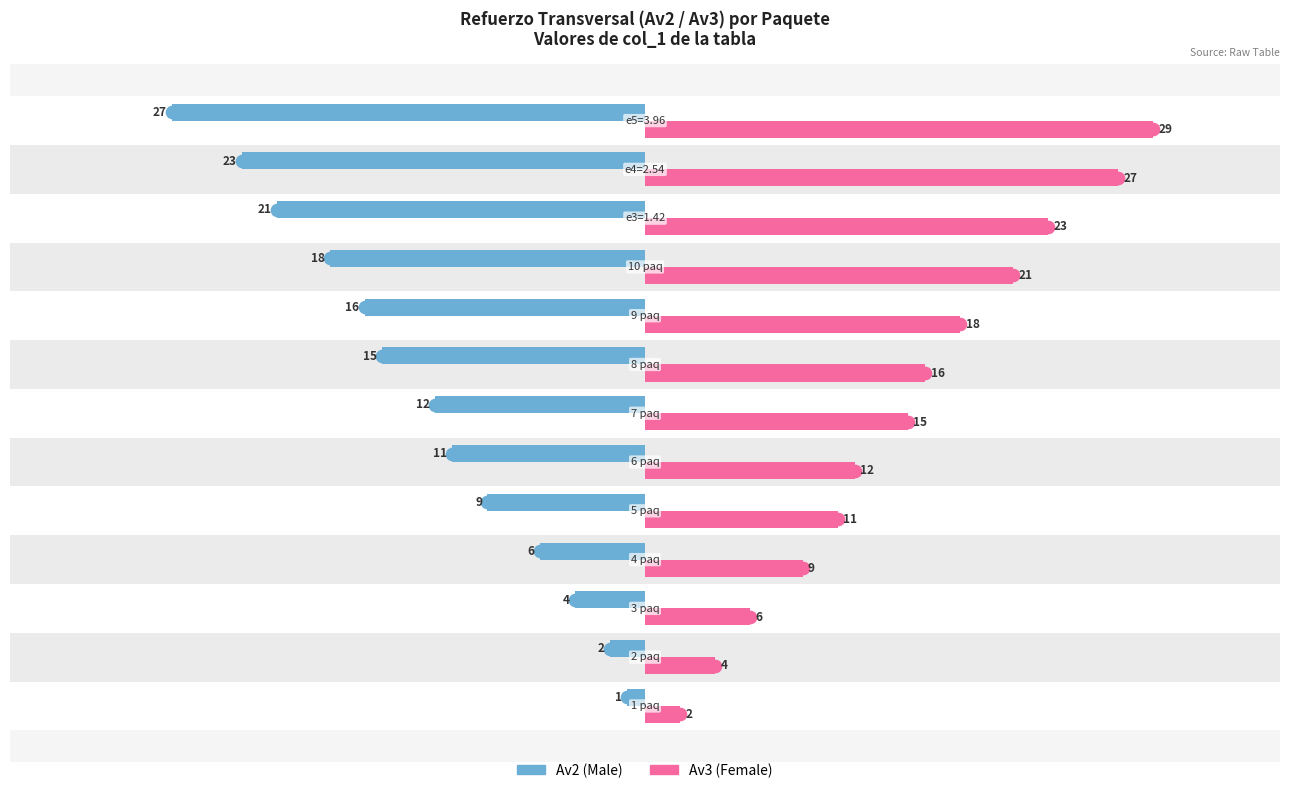

What is the maximum value shown in the chart?

29